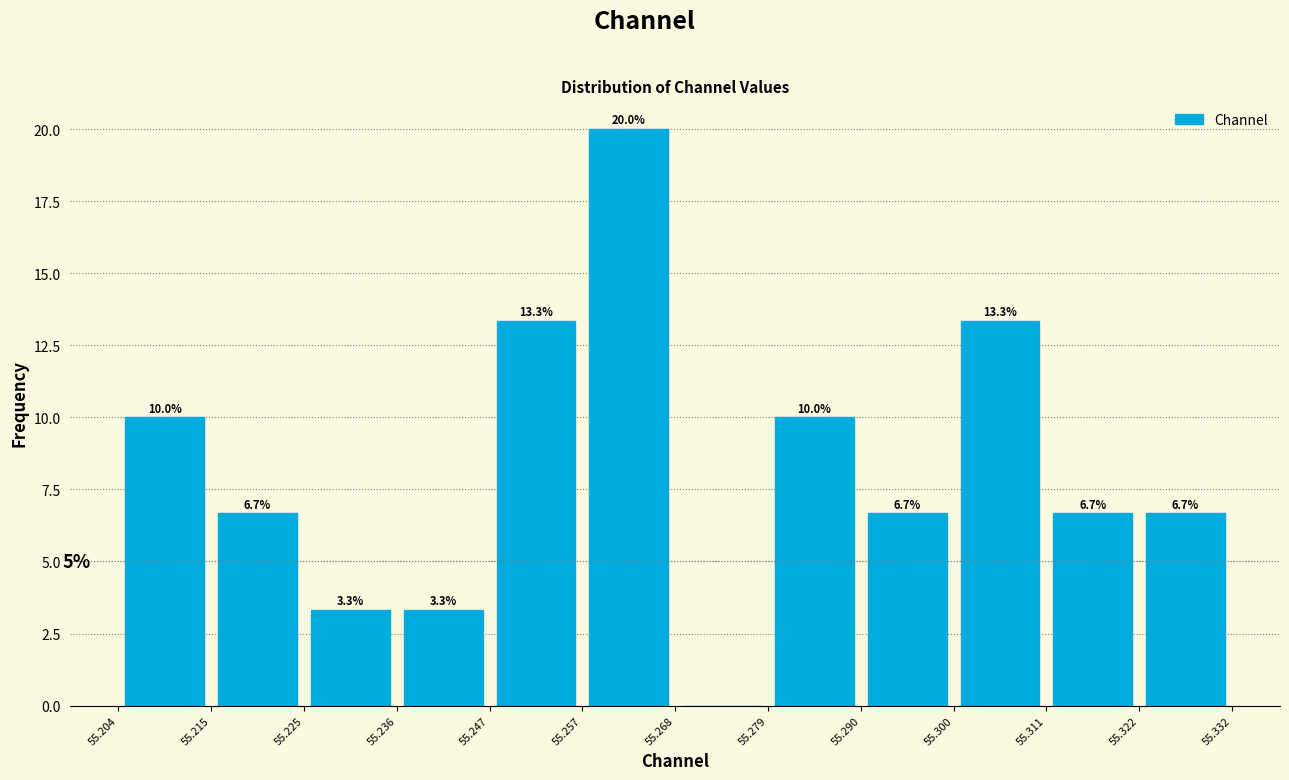

Over which range of the x-axis is the bar tallest?

55.257 to 55.268